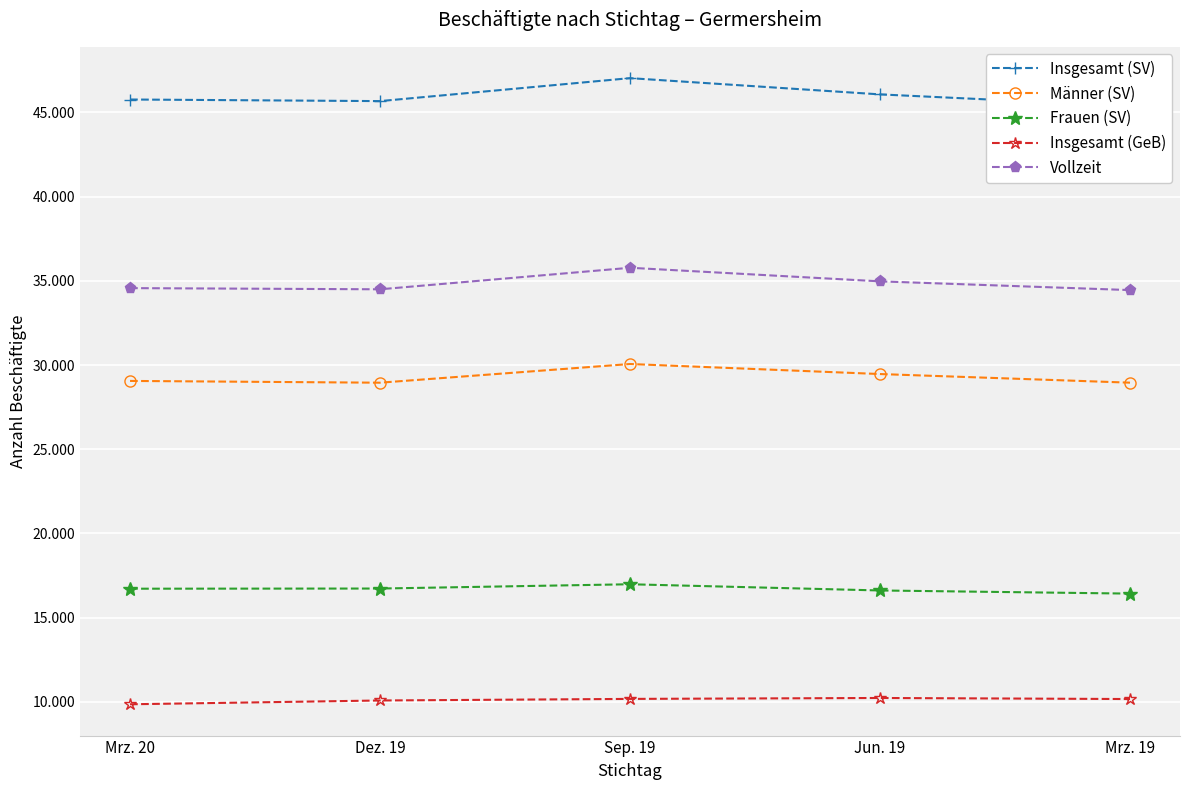

What is the maximum value for Männer (SV)?

30059